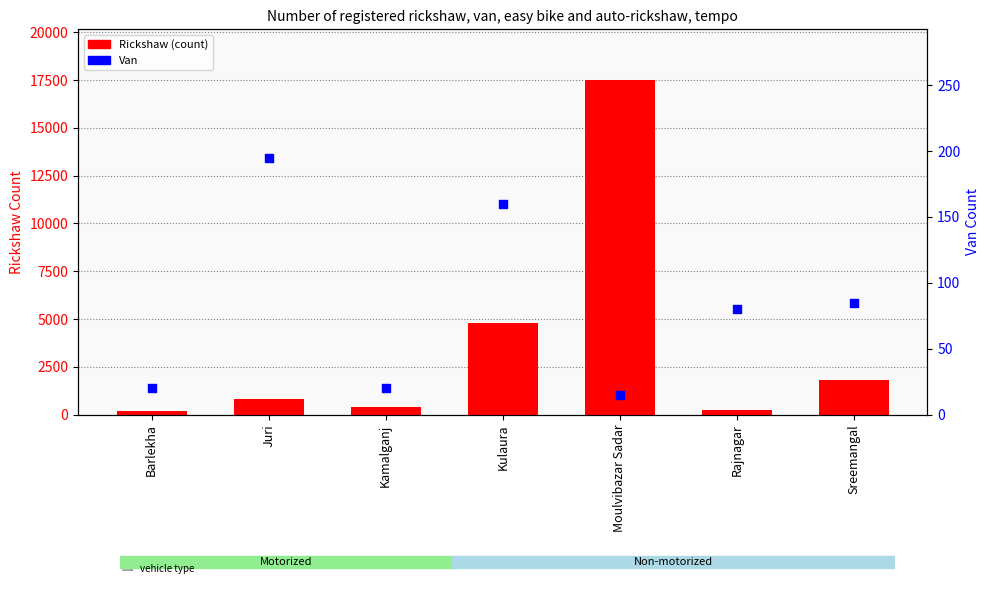

What are all the series names shown in the legend?

Rickshaw (count), Van